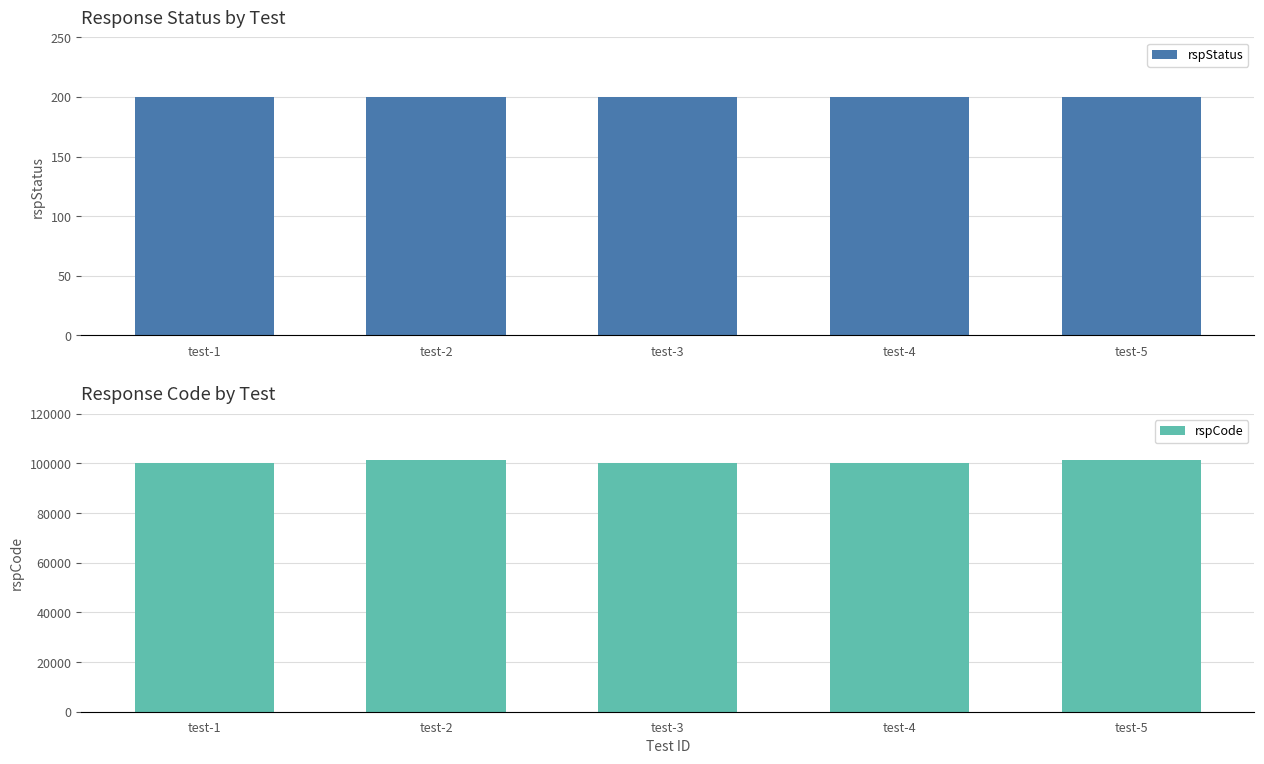

Which series has the largest total across all categories?

rspCode